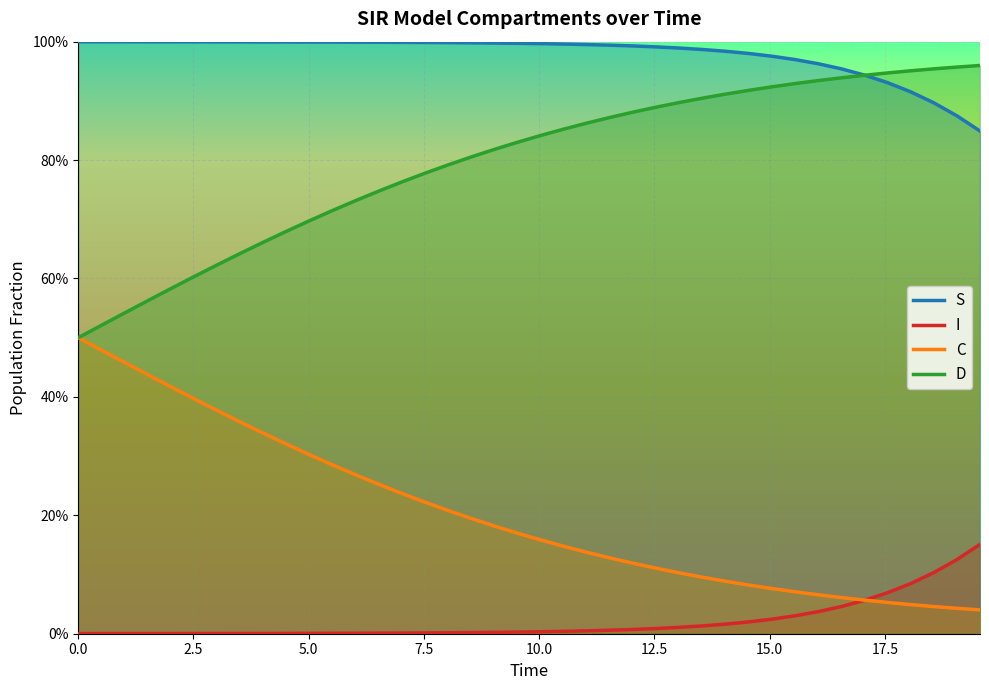

What is the sum of all I values?

0.8